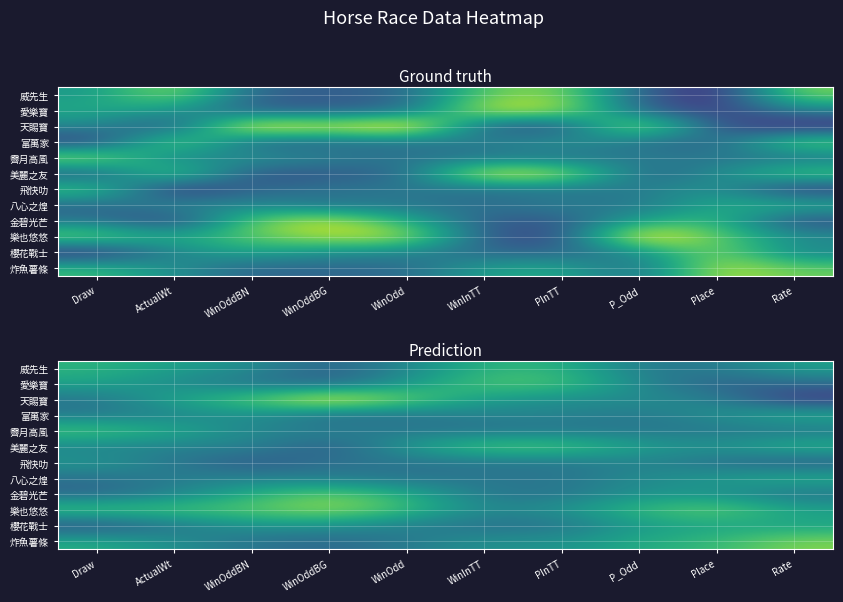

What is the sum of the 飛快叻 values at WinOddBN and P_Odd?

-1.1